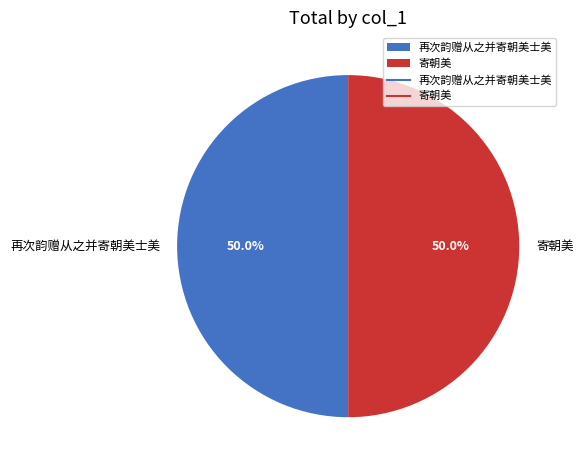

How many segments does this pie chart have?

2